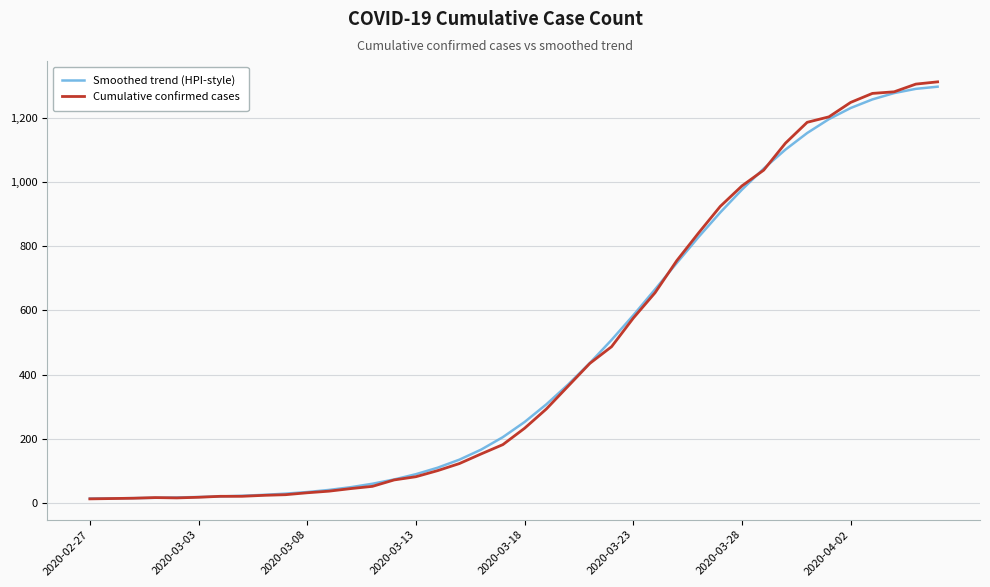

What is the maximum value shown in the chart?

1312.0